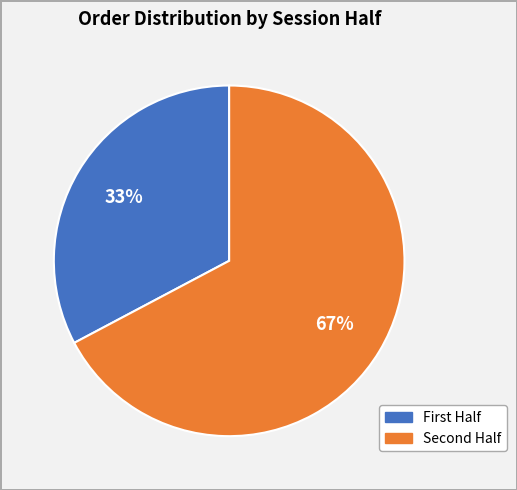

Is there any slice that represents more than half of the pie?

Yes